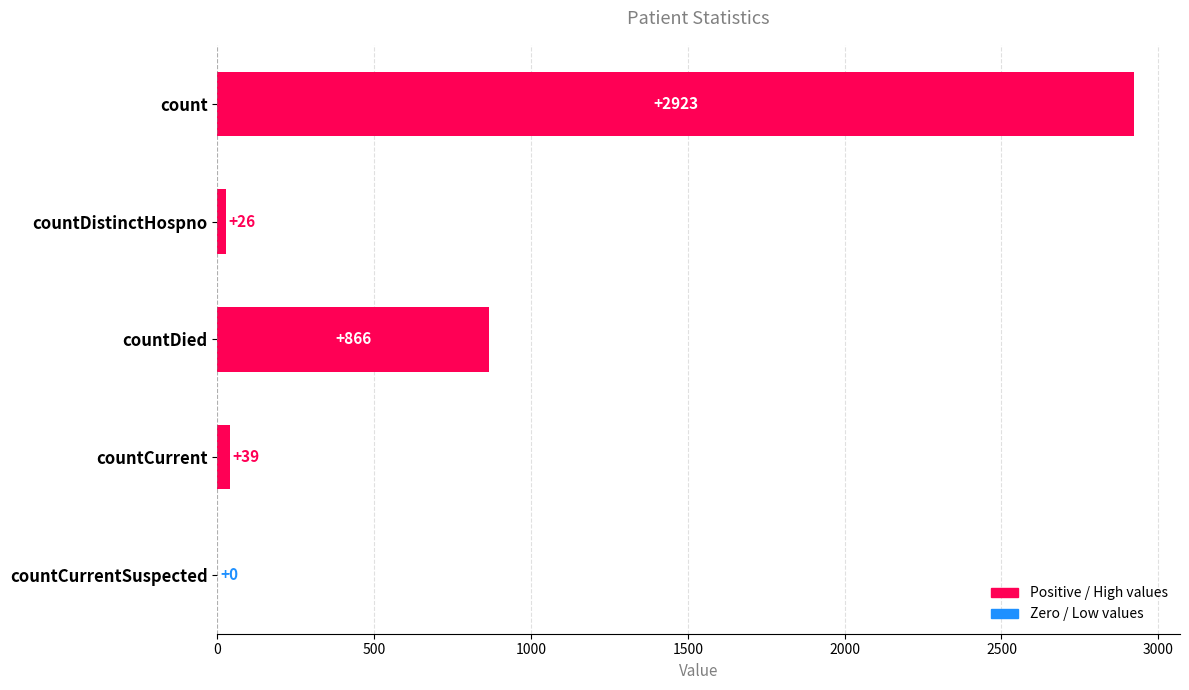

The value at countCurrentSuspected is 0. True or false?

True